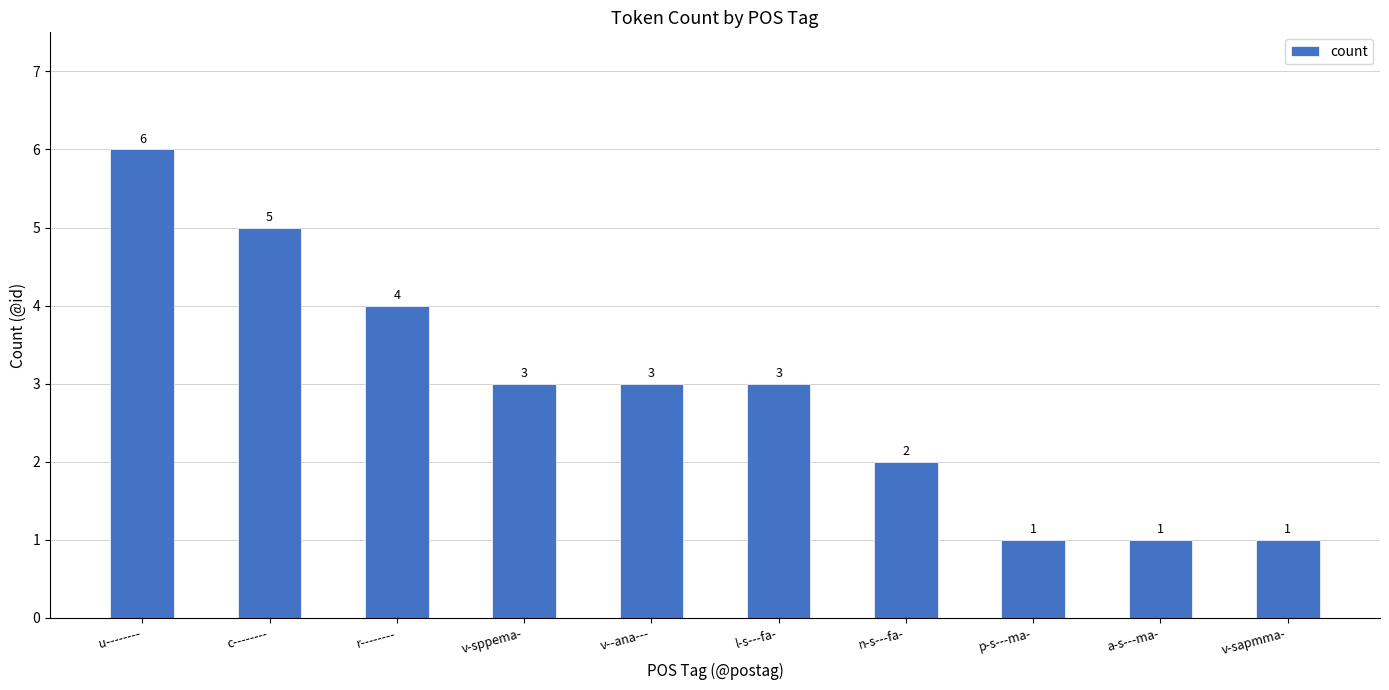

Where does the data first go above 3?

u--------